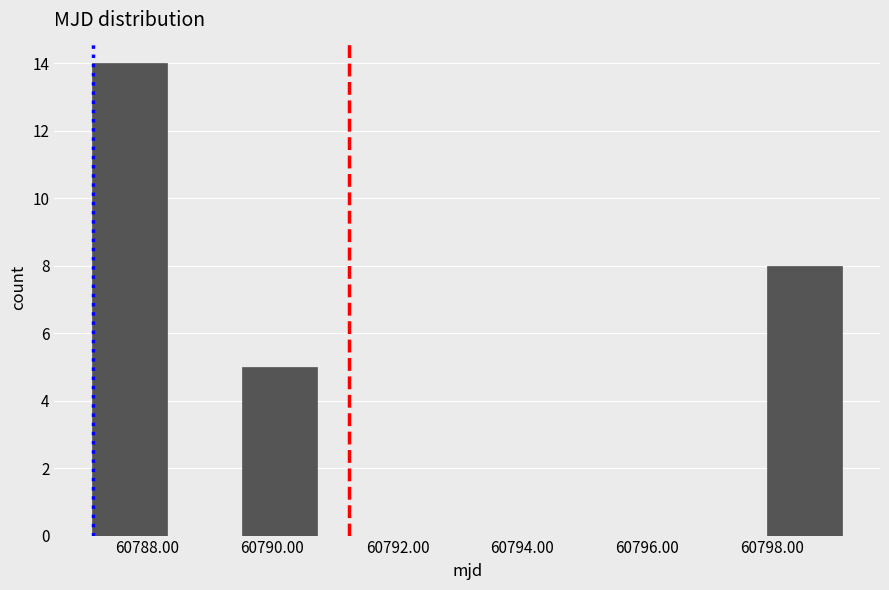

Over which range of the x-axis is the bar tallest?

60787.2 to 60788.4